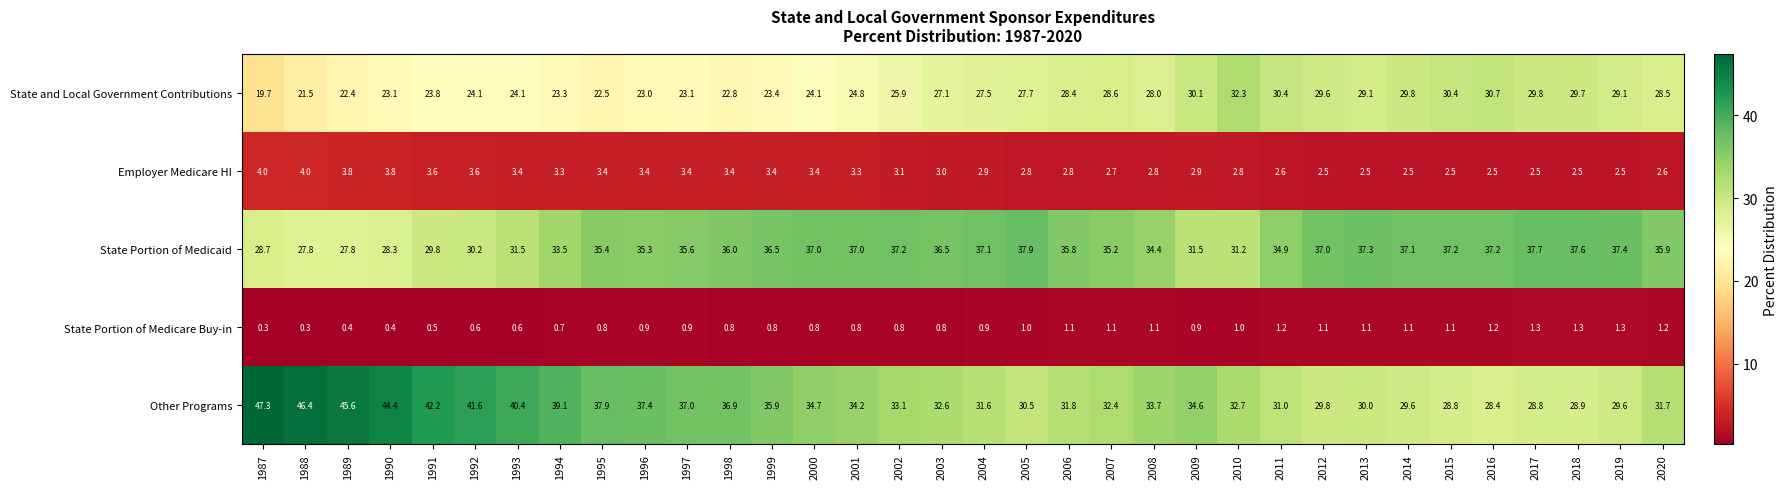

What is the difference between the highest and lowest values at 2002?

36.4